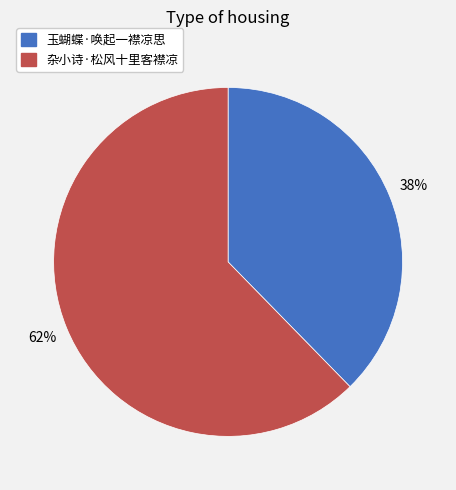

Rank the categories by value from highest to lowest.

杂小诗·松风十里客襟凉, 玉蝴蝶·唤起一襟凉思